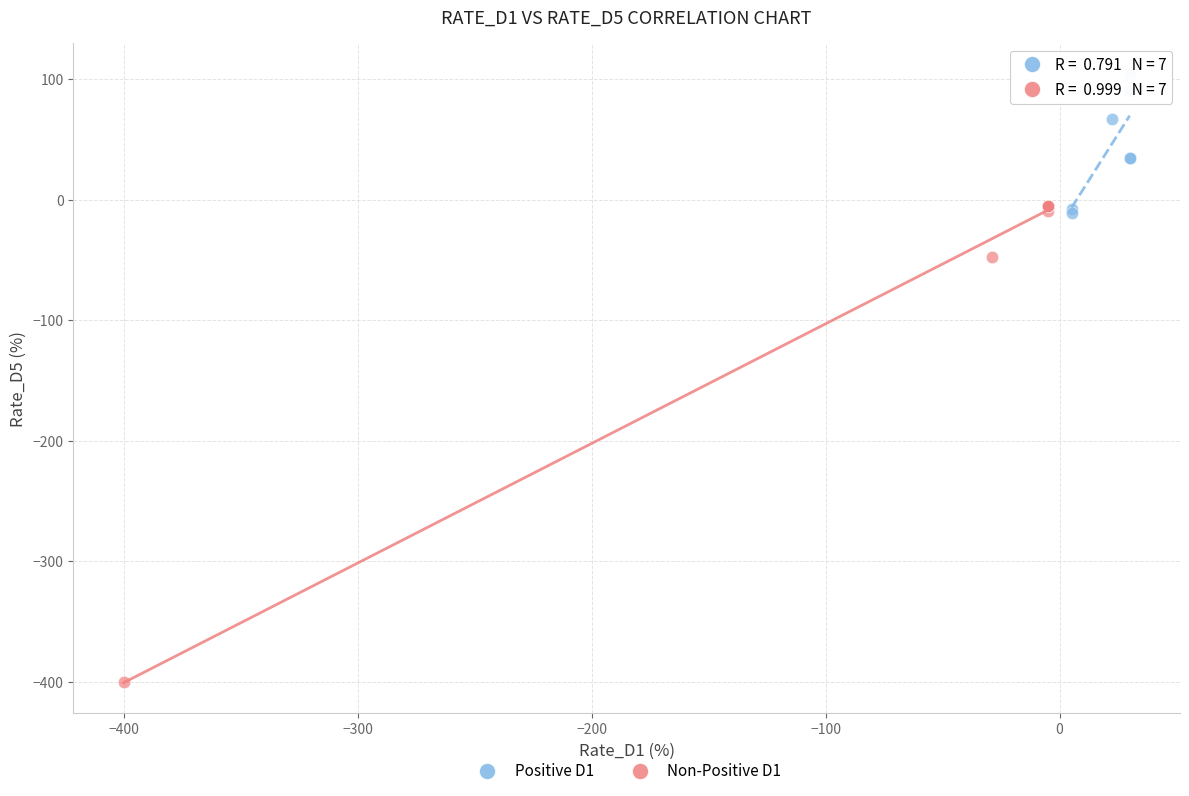

Which series has the widest spread of Y values?

Non-Positive D1